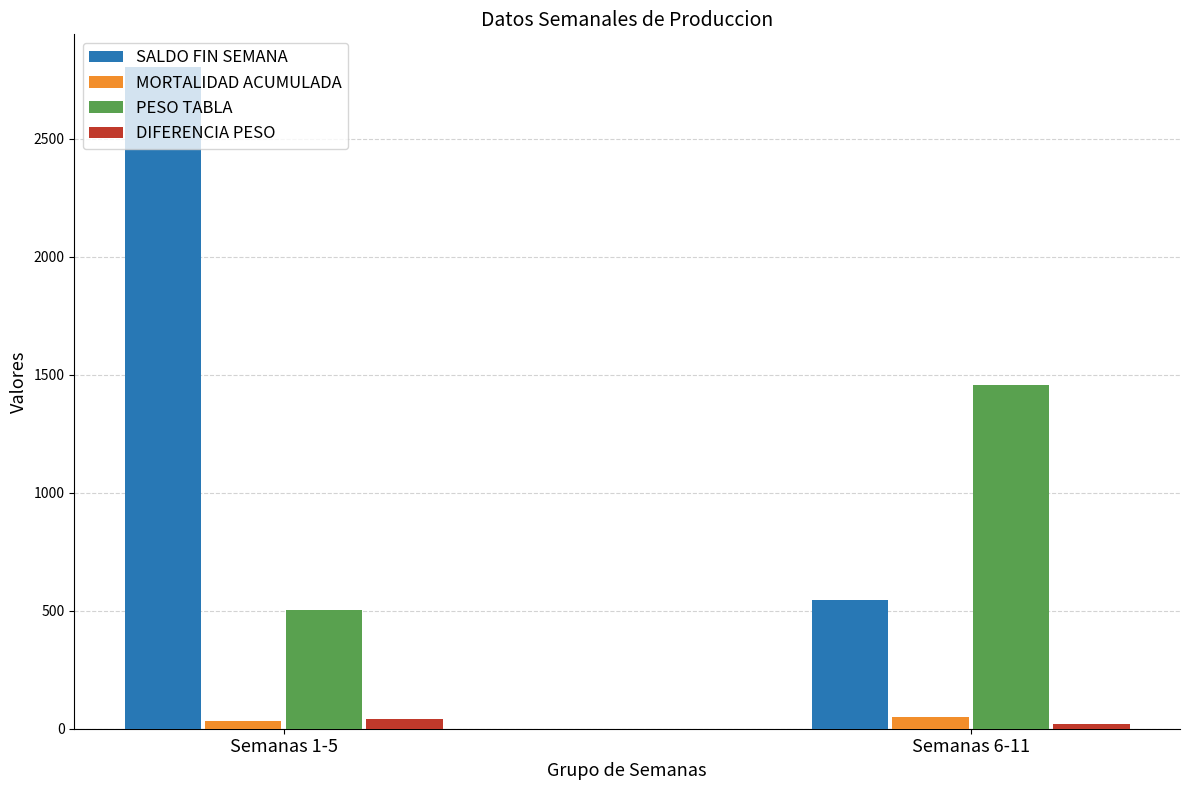

How many bars are there in each group?

4